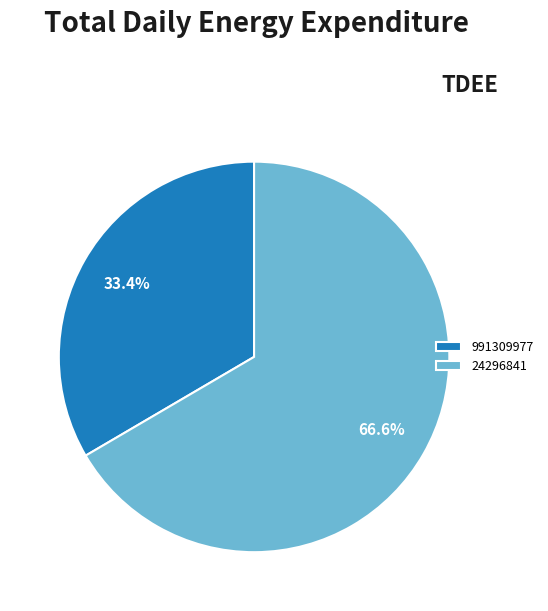

To the nearest percent, what percentage of the pie is 991309977?

33%